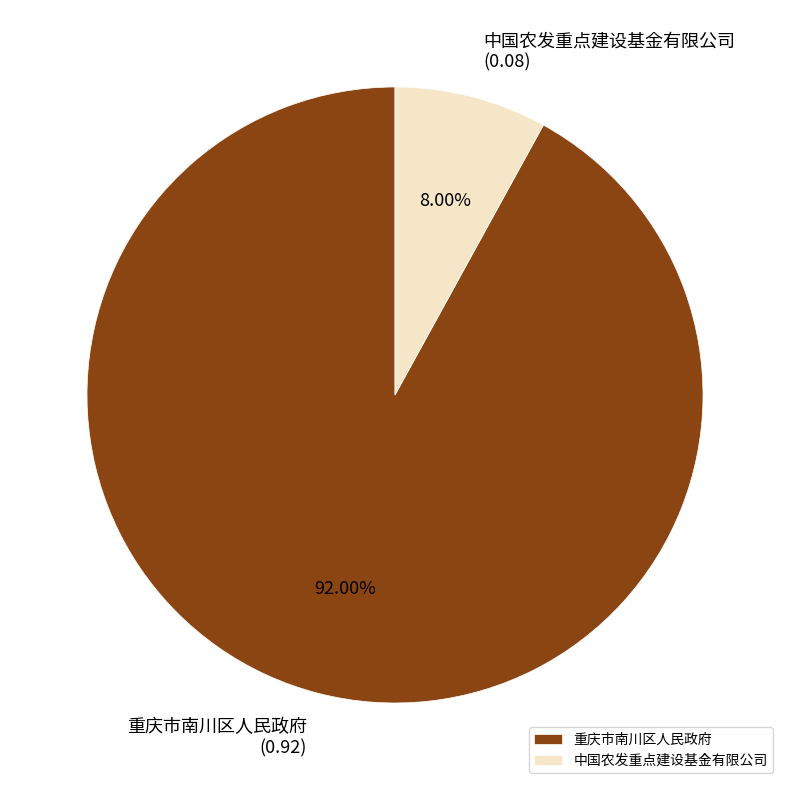

What percentage is the 重庆市南川区人民政府 slice, to the nearest percent?

92%